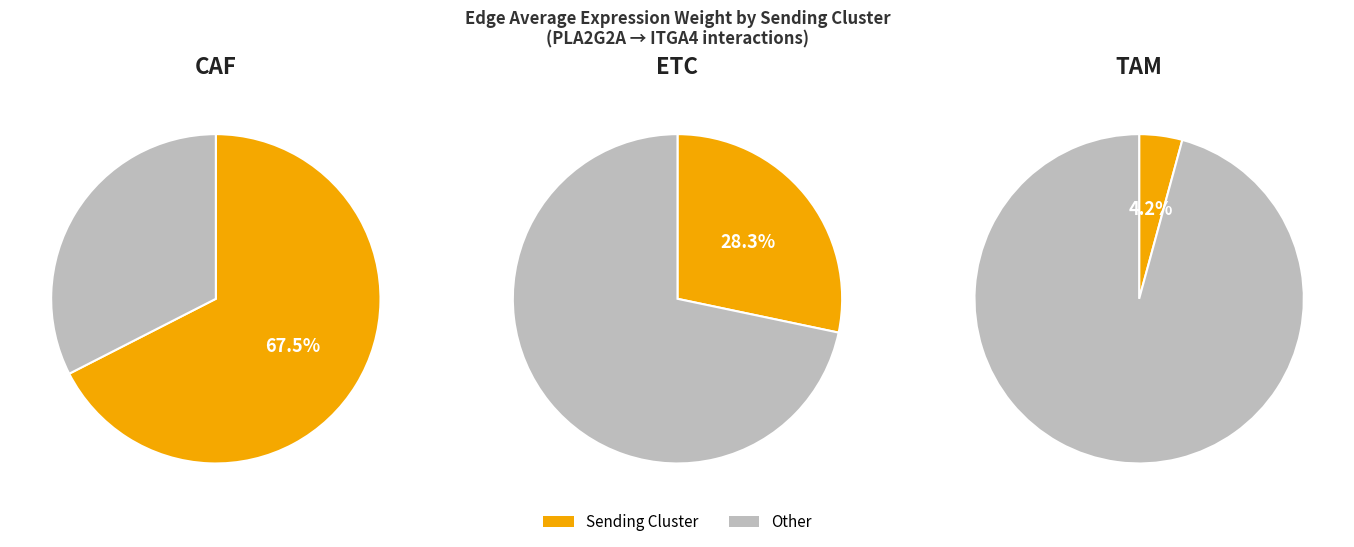

To the nearest percent, what is the average slice percentage?

33%